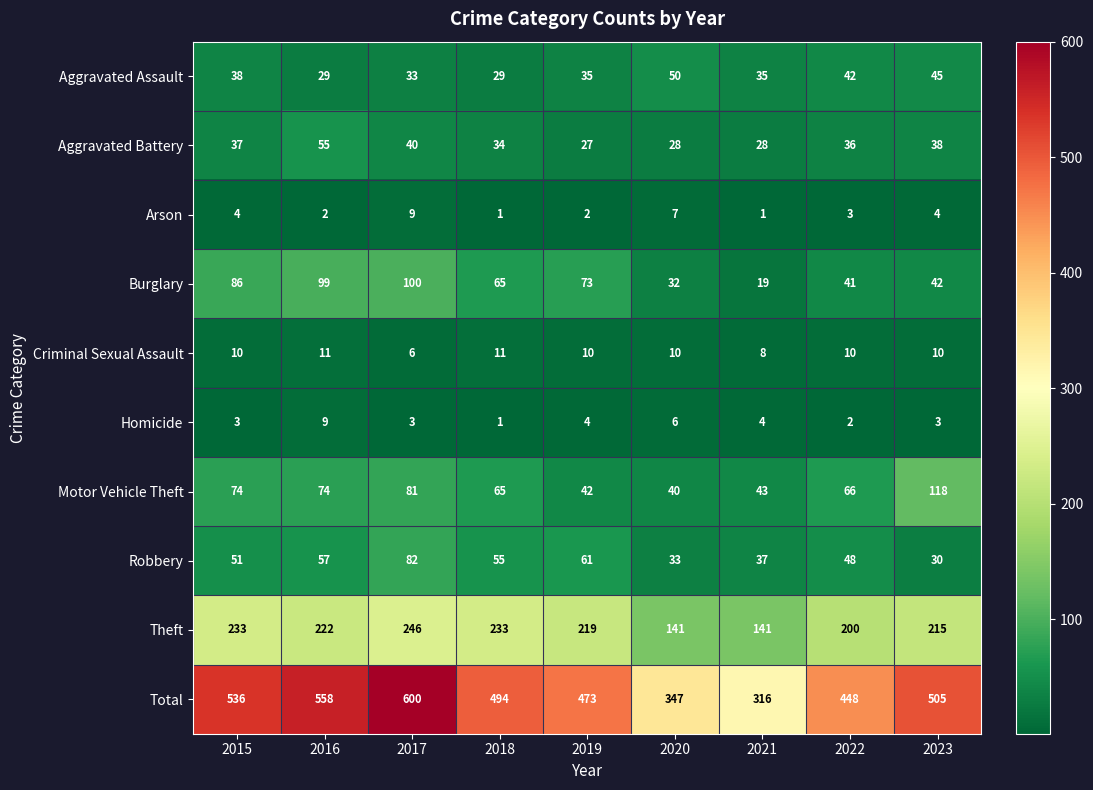

What is the greatest value displayed?

600